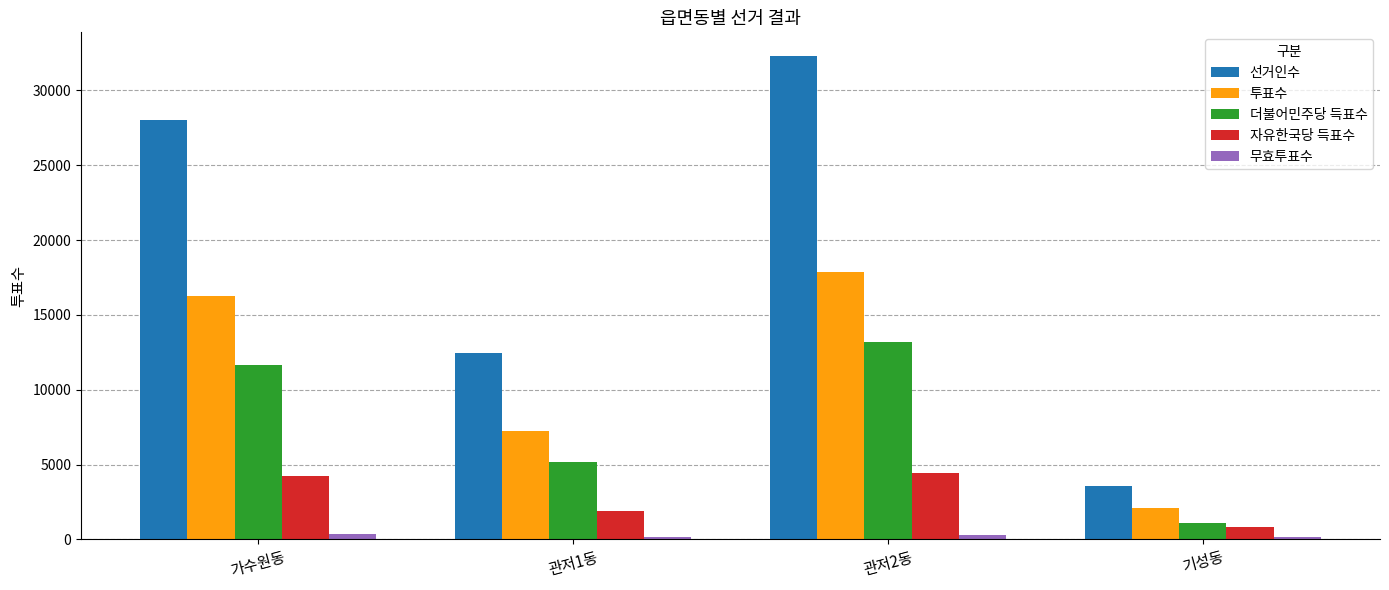

What is the difference between the maximum and minimum values in the 자유한국당 득표수 series?

3622